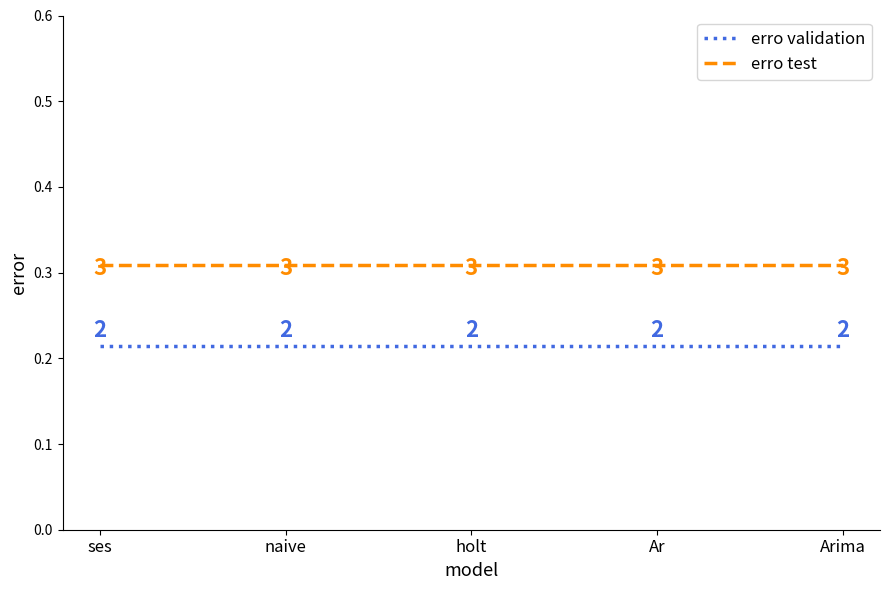

Count the number of categories in the chart.

5